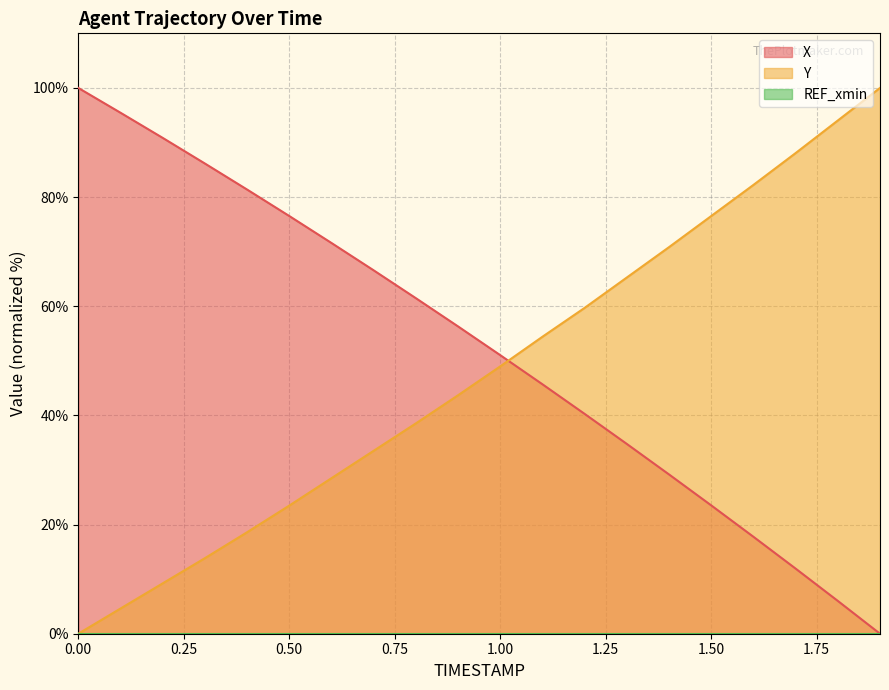

What is the label of the 19th point from the left?

1.8